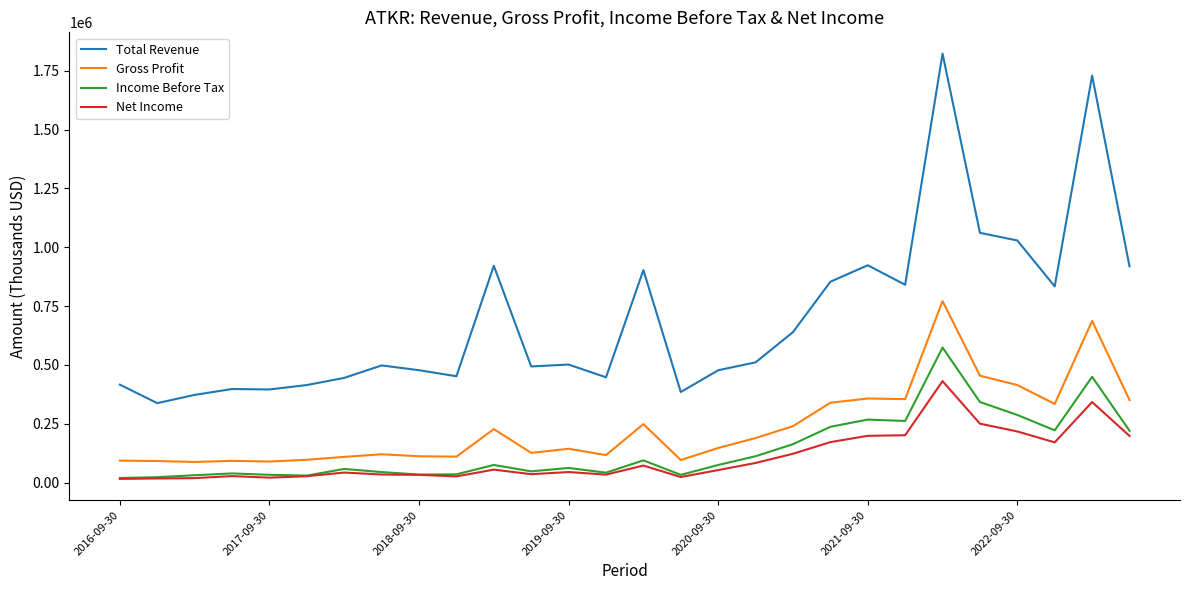

What is the maximum value shown in the chart?

1823400